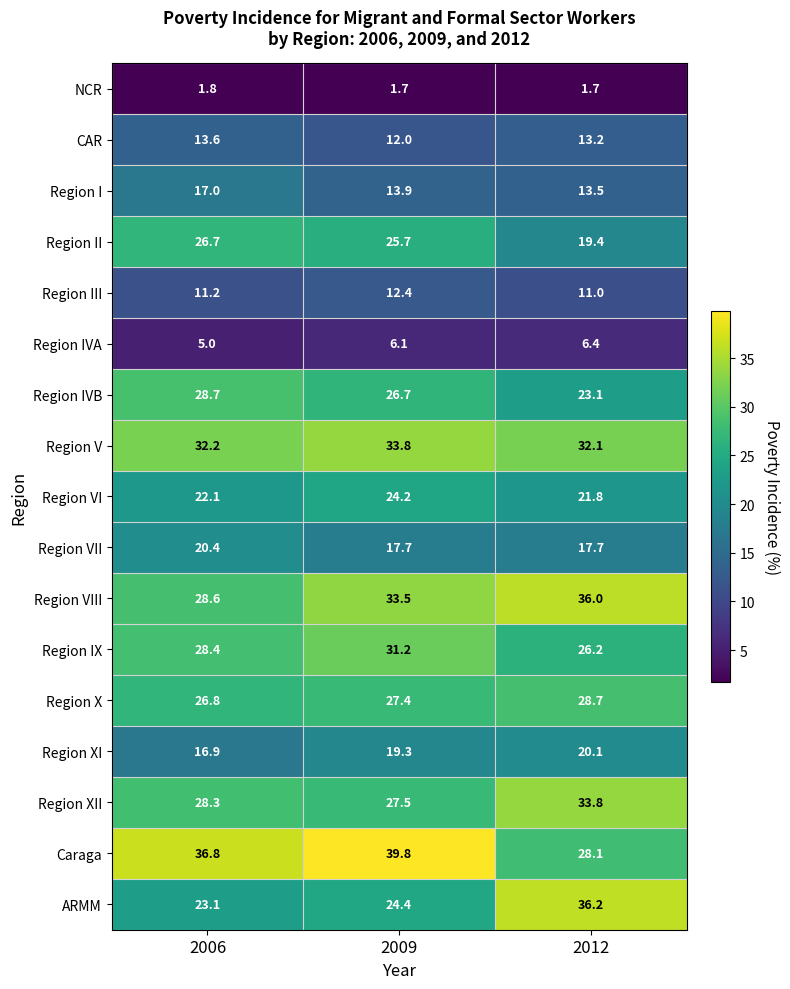

List the labels in order of ARMM value, smallest first.

2006, 2009, 2012